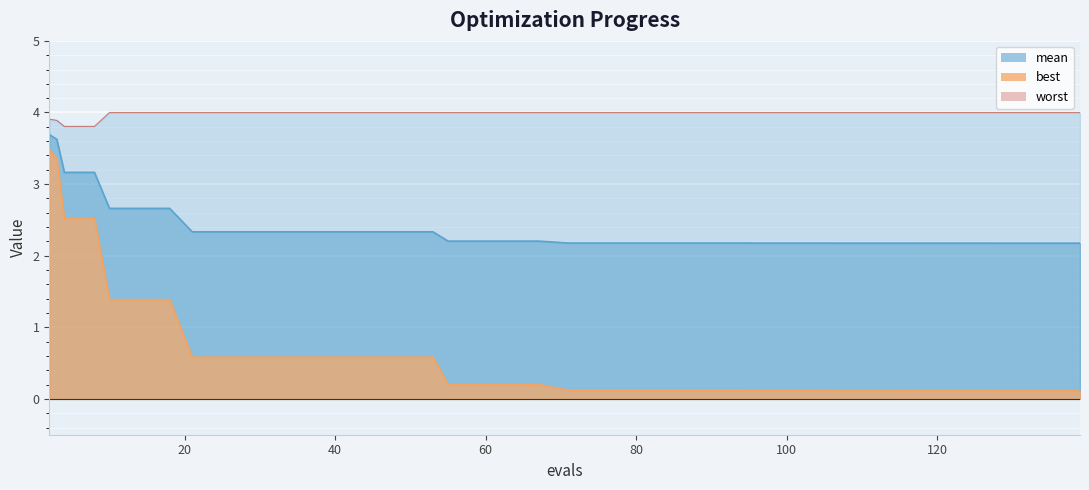

Reading left to right, transcribe all the data shown in this chart.

mean: 2=3.7	3=3.6	4=3.2	8=3.2	10=2.7	14=2.7	18=2.7	21=2.3	25=2.3	29=2.3	33=2.3	37=2.3	41=2.3	45=2.3	49=2.3	53=2.3	55=2.2	59=2.2	63=2.2	67=2.2	71=2.2	75=2.2	79=2.2	83=2.2	87=2.2	91=2.2	95=2.2	96=2.2	100=2.2	104=2.2	106=2.2	110=2.2	114=2.2	117=2.2	121=2.2	125=2.2	127=2.2	131=2.2	135=2.2	139=2.2
best: 2=3.5	3=3.4	4=2.5	8=2.5	10=1.4	14=1.4	18=1.4	21=0.6	25=0.6	29=0.6	33=0.6	37=0.6	41=0.6	45=0.6	49=0.6	53=0.6	55=0.2	59=0.2	63=0.2	67=0.2	71=0.1	75=0.1	79=0.1	83=0.1	87=0.1	91=0.1	95=0.1	96=0.1	100=0.1	104=0.1	106=0.1	110=0.1	114=0.1	117=0.1	121=0.1	125=0.1	127=0.1	131=0.1	135=0.1	139=0.1
worst: 2=3.9	3=3.9	4=3.8	8=3.8	10=4.0	14=4.0	18=4.0	21=4.0	25=4.0	29=4.0	33=4.0	37=4.0	41=4.0	45=4.0	49=4.0	53=4.0	55=4.0	59=4.0	63=4.0	67=4.0	71=4.0	75=4.0	79=4.0	83=4.0	87=4.0	91=4.0	95=4.0	96=4.0	100=4.0	104=4.0	106=4.0	110=4.0	114=4.0	117=4.0	121=4.0	125=4.0	127=4.0	131=4.0	135=4.0	139=4.0